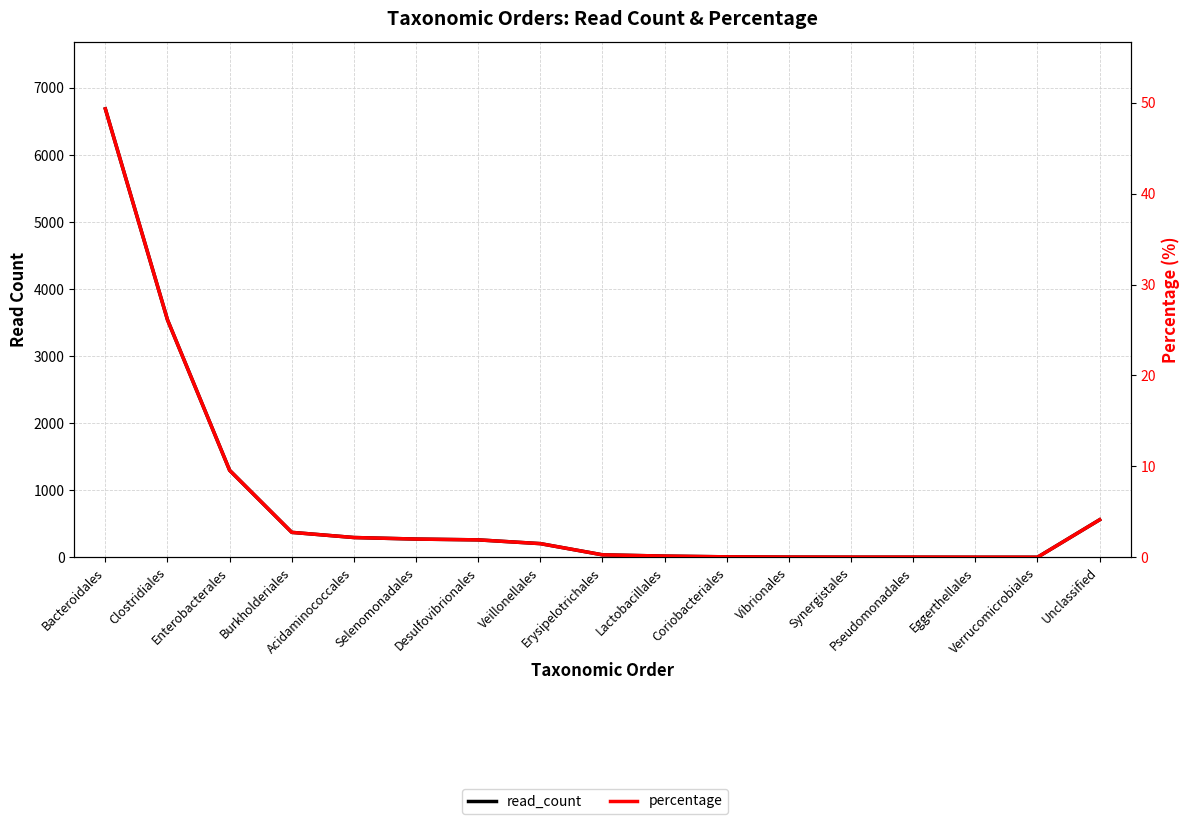

The value of percentage at Acidaminococcales is 2.2. True or false?

True